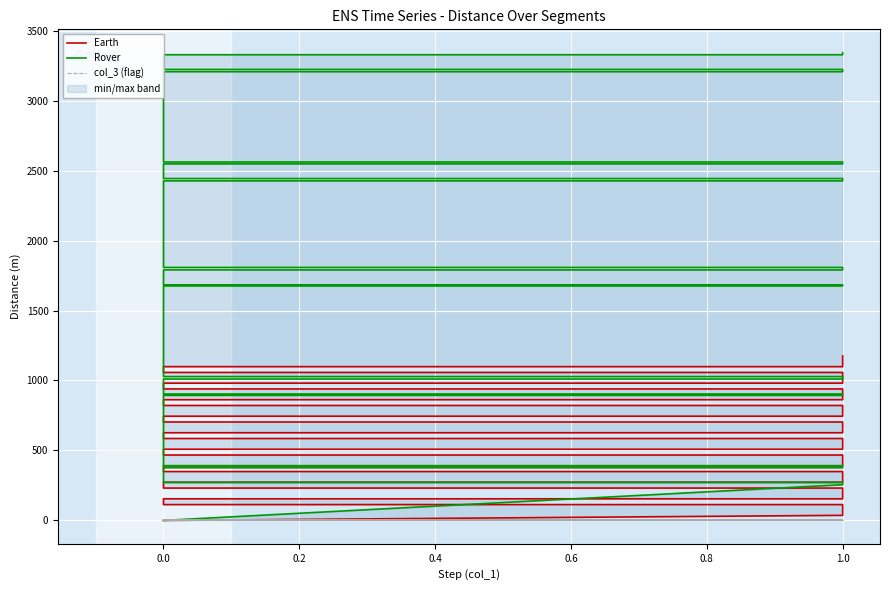

What is the label of the 19th point from the left?

1.0